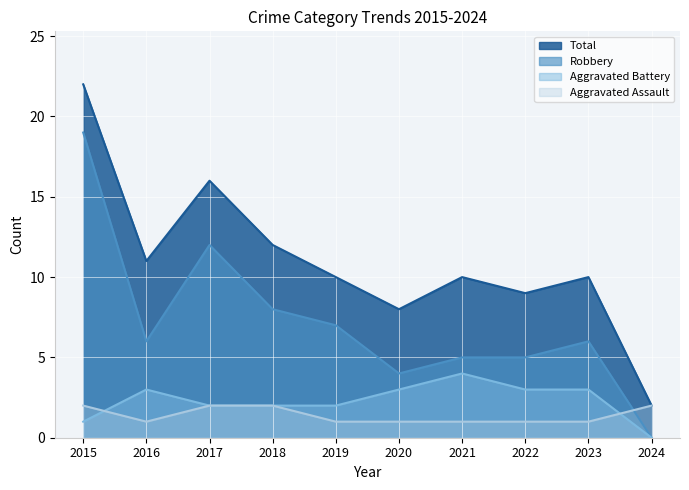

Reading left to right, transcribe all the data shown in this chart.

Aggravated Assault: 2	1	2	2	1	1	1	1	1	2
Aggravated Battery: 1	3	2	2	2	3	4	3	3	0
Robbery: 19	6	12	8	7	4	5	5	6	0
Total: 22	11	16	12	10	8	10	9	10	2